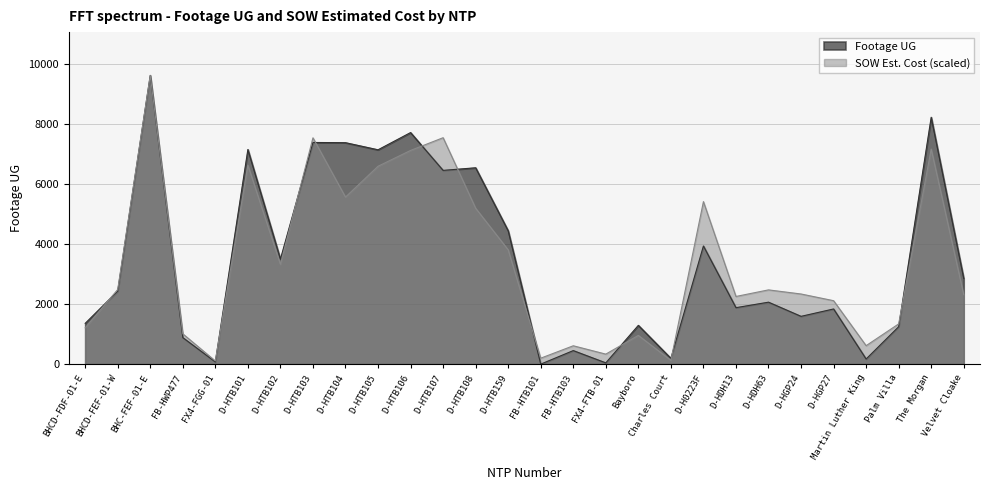

Reading left to right, what are all the values shown in this chart?

Footage UG: BHCD-FDF-01-E=1358.0	BHCD-FEF-01-W=2434.0	BHC-FEF-01-E=9619.0	FB-HWP477=884.0	FX4-FGG-01=74.0	D-HTB101=7151.0	D-HTB102=3499.0	D-HTB103=7385.0	D-HTB104=7378.0	D-HTB105=7141.0	D-HTB106=7715.0	D-HTB107=6455.0	D-HTB108=6542.0	D-HTB159=4443.0	FB-HTB101=0.0	FB-HTB103=451.0	FX4-FTB-01=42.0	Bayboro=1292.0	Charles Court=193.0	D-H0223F=3936.0	D-HDH13=1881.0	D-HDH63=2064.0	D-HGP24=1592.0	D-HGP27=1838.0	Martin Luther King=171.0	Palm Villa=1246.0	The Morgan=8225.0	Velvet Cloake=2856.0
SOW Estimated Cost: BHCD-FDF-01-E=1210.0	BHCD-FEF-01-W=2486.2	BHC-FEF-01-E=9619.0	FB-HWP477=1010.1	FX4-FGG-01=105.3	D-HTB101=6628.5	D-HTB102=3324.1	D-HTB103=7540.4	D-HTB104=5565.4	D-HTB105=6592.4	D-HTB106=7119.8	D-HTB107=7543.9	D-HTB108=5194.6	D-HTB159=3807.7	FB-HTB101=198.3	FB-HTB103=611.6	FX4-FTB-01=333.5	Bayboro=957.4	Charles Court=126.9	D-H0223F=5414.5	D-HDH13=2254.5	D-HDH63=2473.8	D-HGP24=2336.8	D-HGP27=2113.6	Martin Luther King=614.9	Palm Villa=1340.4	The Morgan=7166.0	Velvet Cloake=2313.0